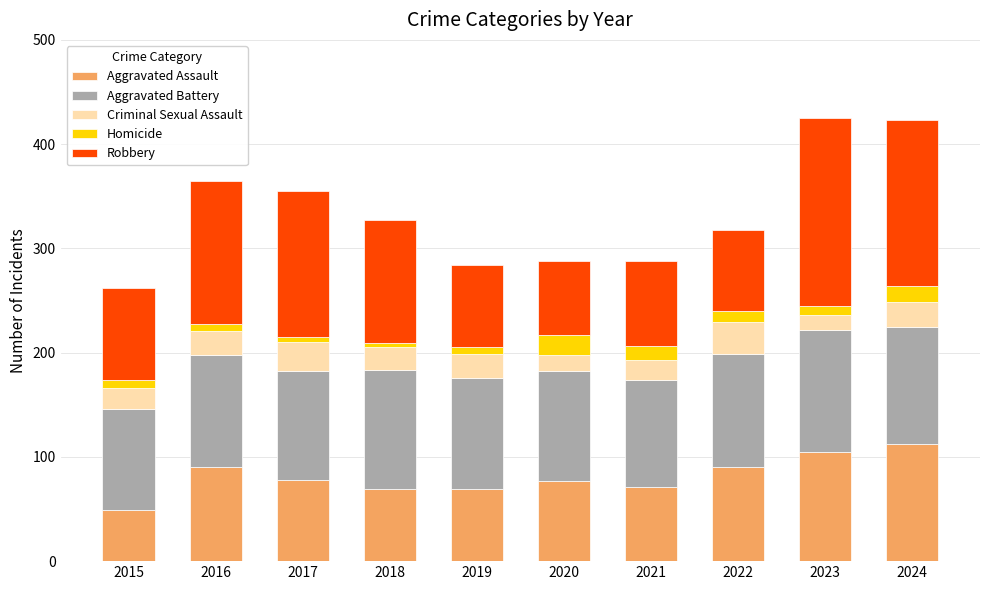

What is the average value of the Aggravated Assault series?

81